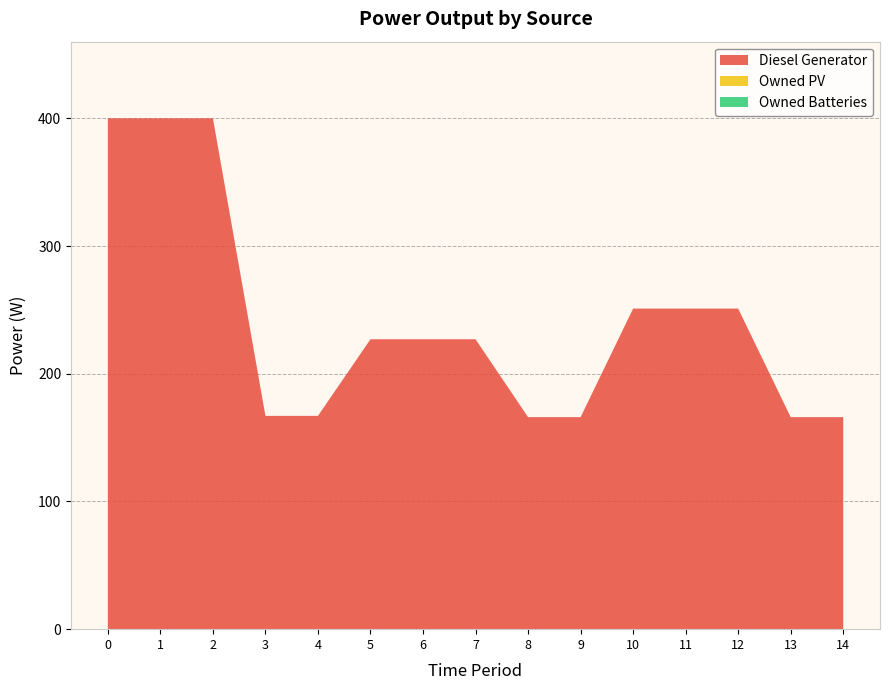

Reading left to right, transcribe all the data shown in this chart.

Diesel Generator: 0=400	1=400	2=400	3=167	4=167	5=227	6=227	7=227	8=166	9=166	10=251	11=251	12=251	13=166	14=166
Owned PV: 0=0	1=0	2=0	3=0	4=0	5=0	6=0	7=0	8=0	9=0	10=0	11=0	12=0	13=0	14=0
Owned Batteries: 0=0	1=0	2=0	3=0	4=0	5=0	6=0	7=0	8=0	9=0	10=0	11=0	12=0	13=0	14=0